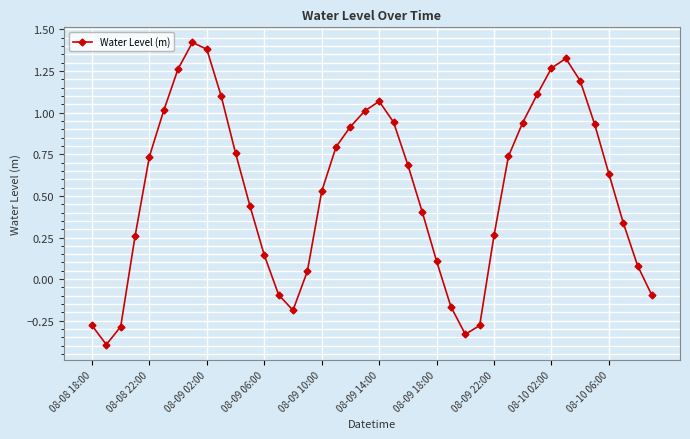

How many interior local peaks (higher than both neighbors) does the data have?

3